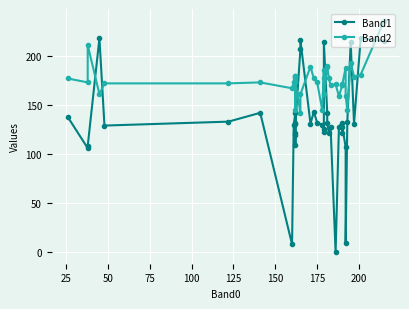

True or false: Band1 has more than 1 interior local peaks.

True